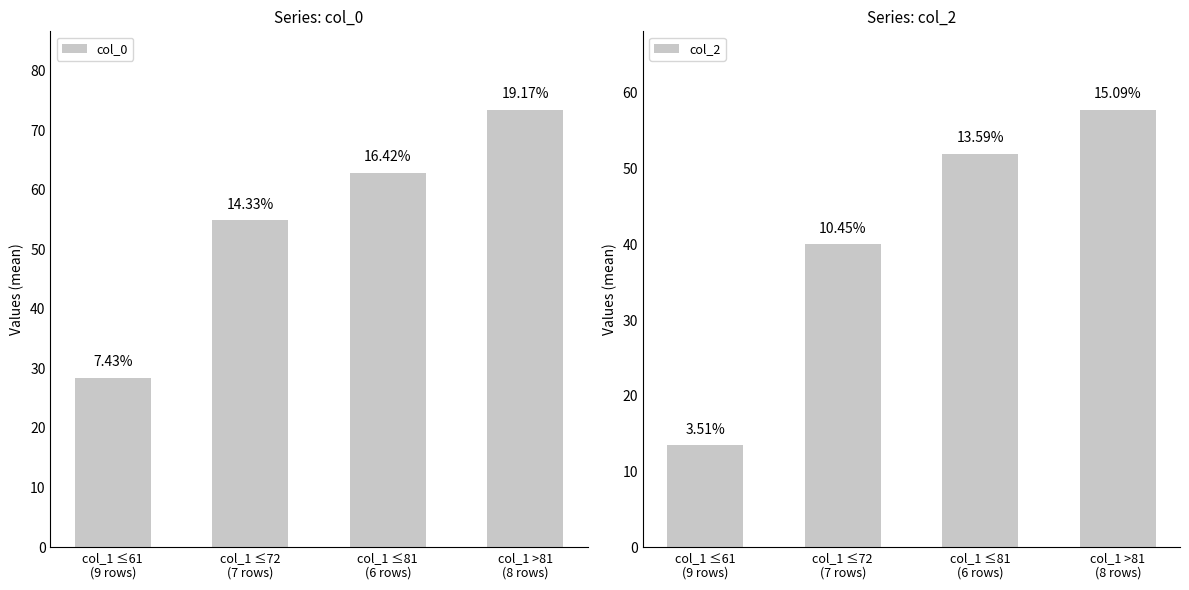

What is the difference between the maximum and second lowest values in the col_2 series?

17.8